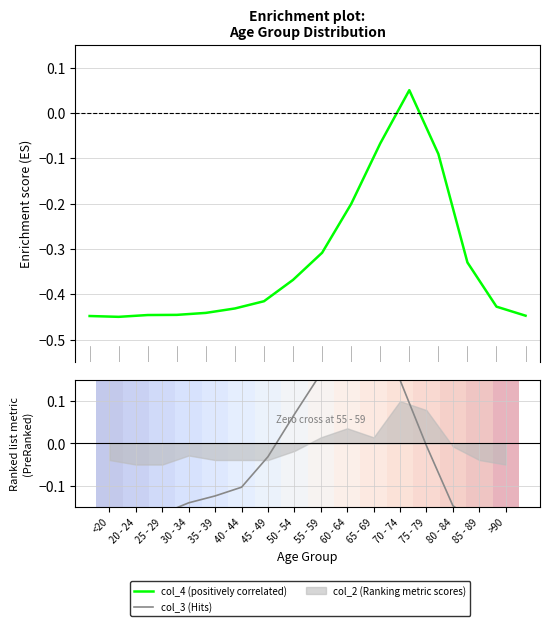

The value of col_4 (positively correlated) at 55 - 59 is -0.1. True or false?

False